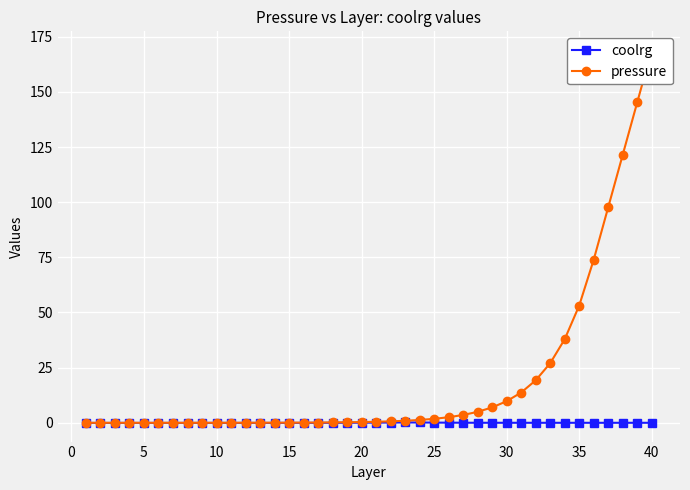

How many lines are shown in the chart?

2